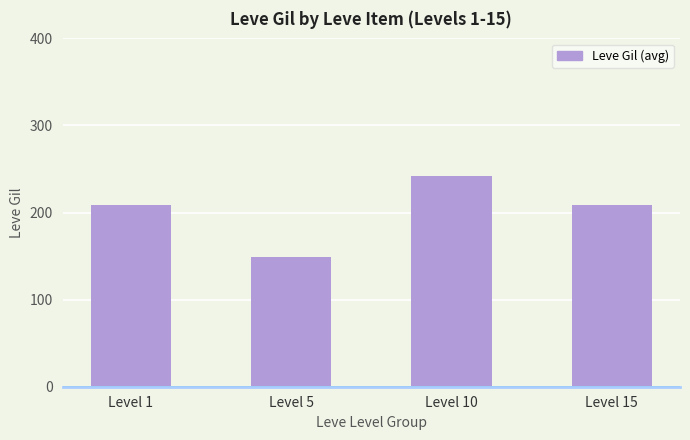

What is the smallest value displayed?

149.3